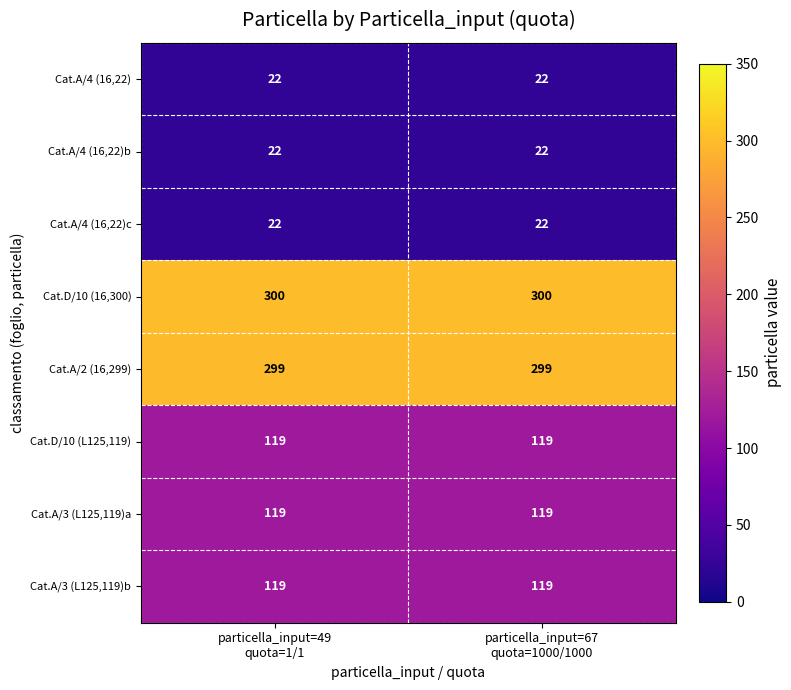

What is the smallest value displayed?

22